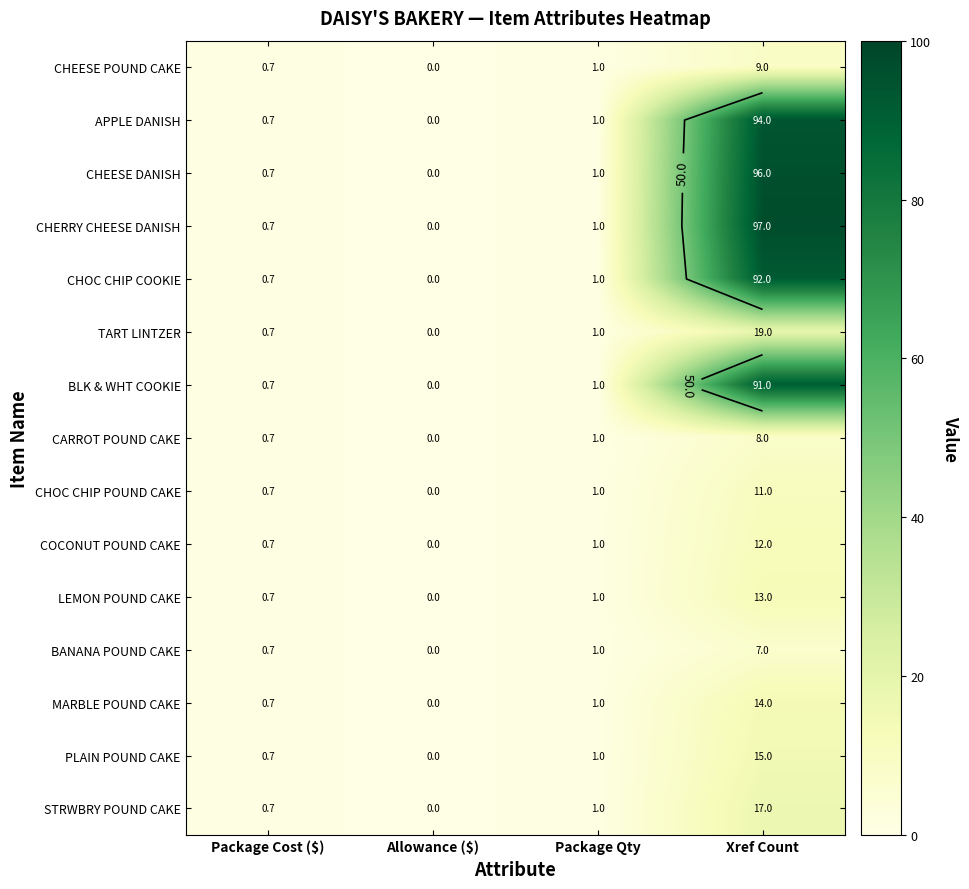

Is the value of CHEESE DANISH at Package Cost ($) greater than the value of MARBLE POUND CAKE at Allowance ($)?

Yes